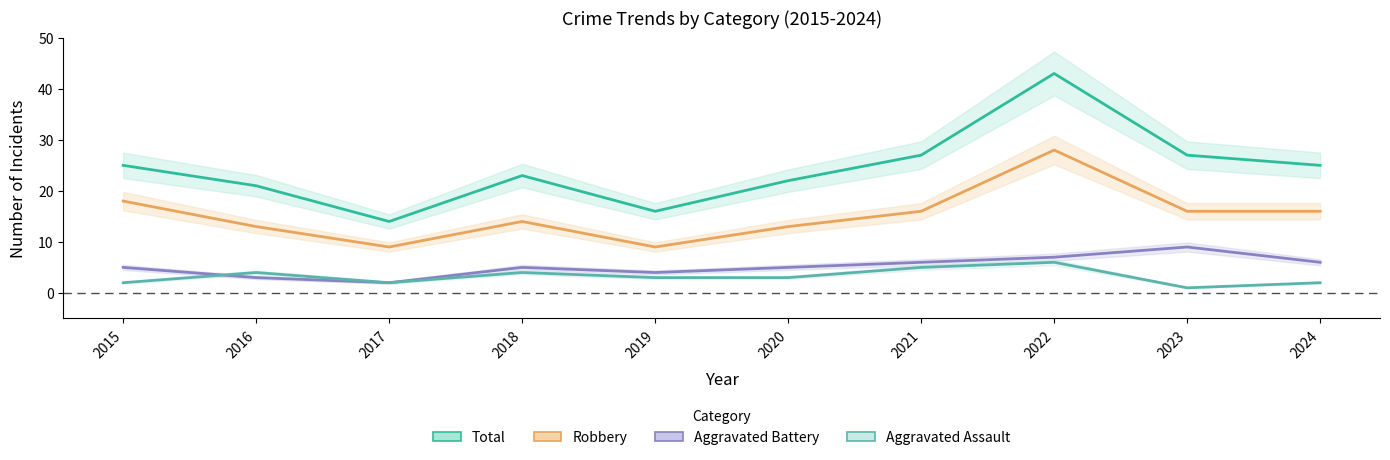

Where is Total nearest to the value 28?

2021